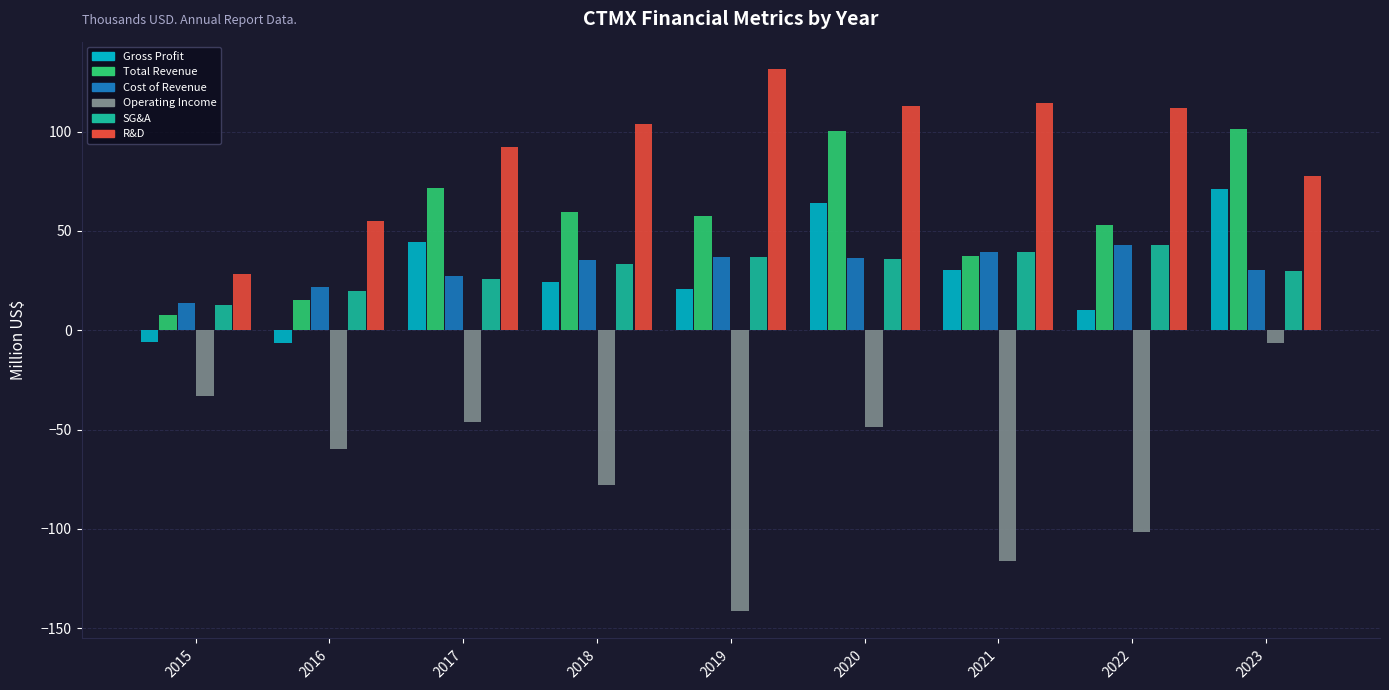

What is the maximum value shown in the chart?

131.6